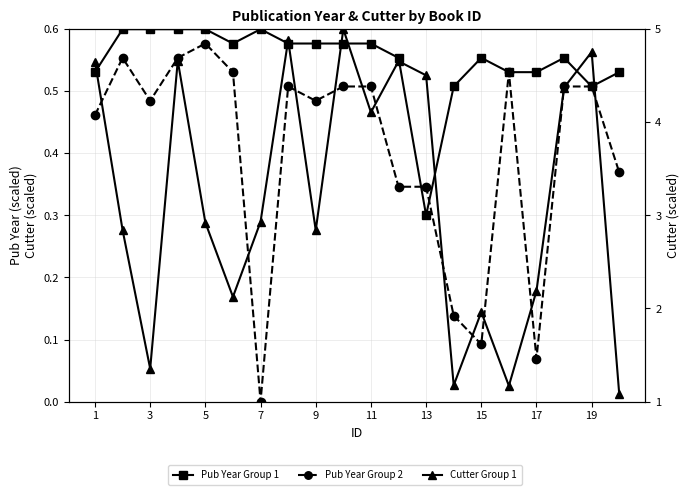

The value of Pub Year Group 1 at 15 is 0.5. True or false?

True